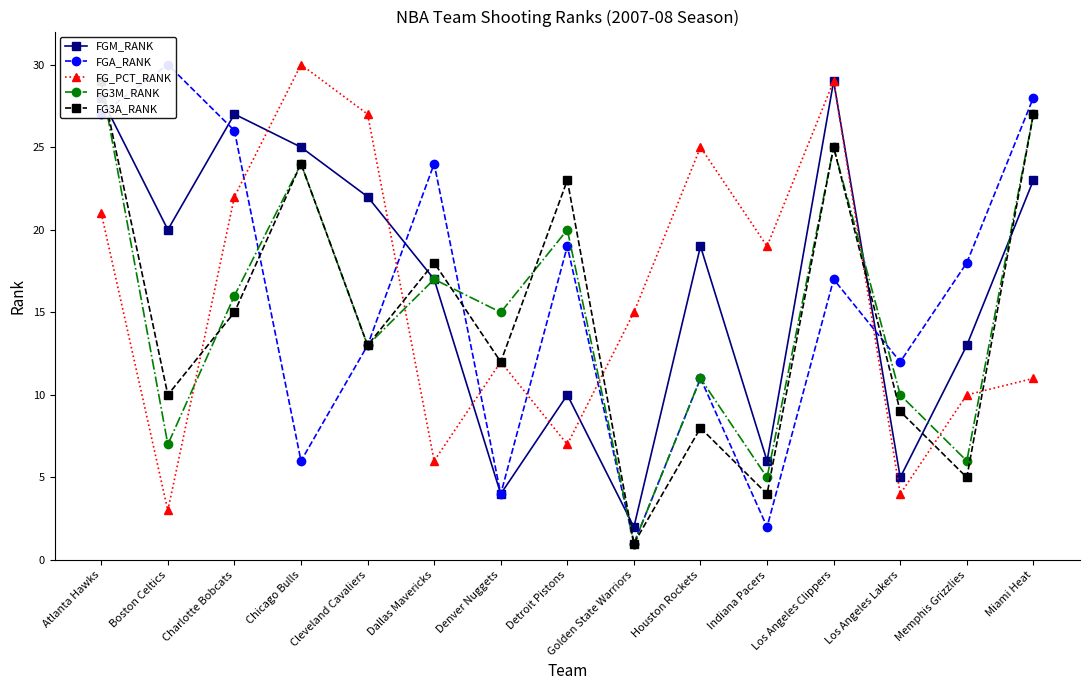

What is the sum of the FG3M_RANK values at Cleveland Cavaliers and Indiana Pacers?

18